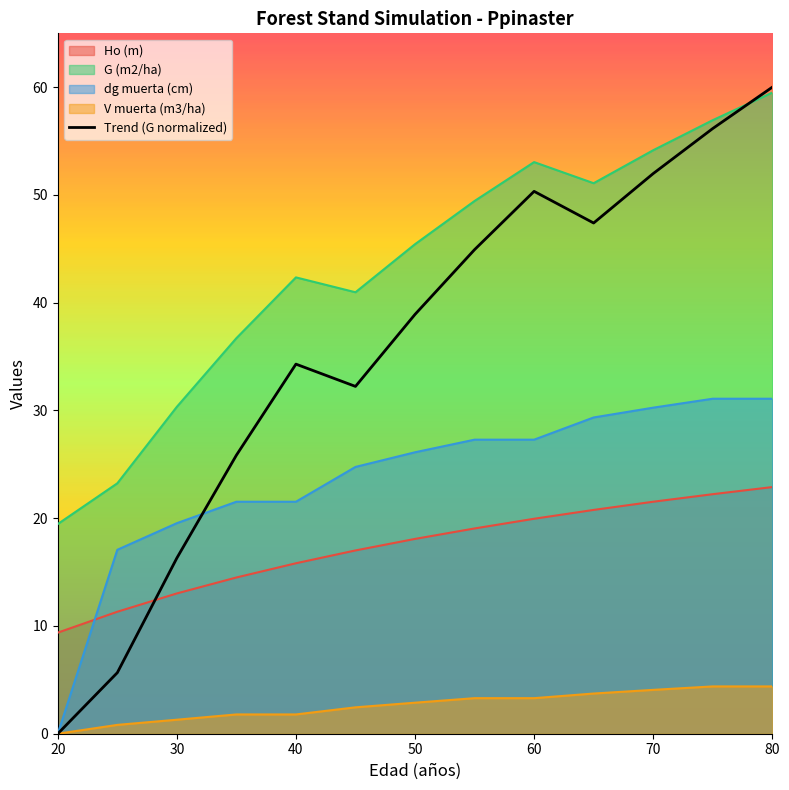

How many distinct data groups are displayed?

5